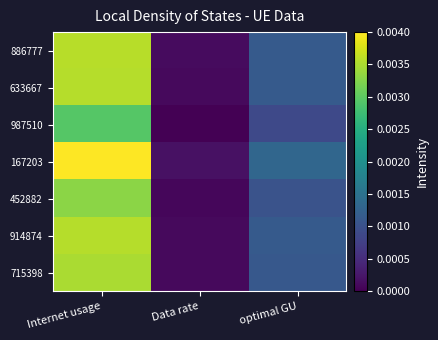

Between Internet usage and Data rate, which is larger?

Internet usage